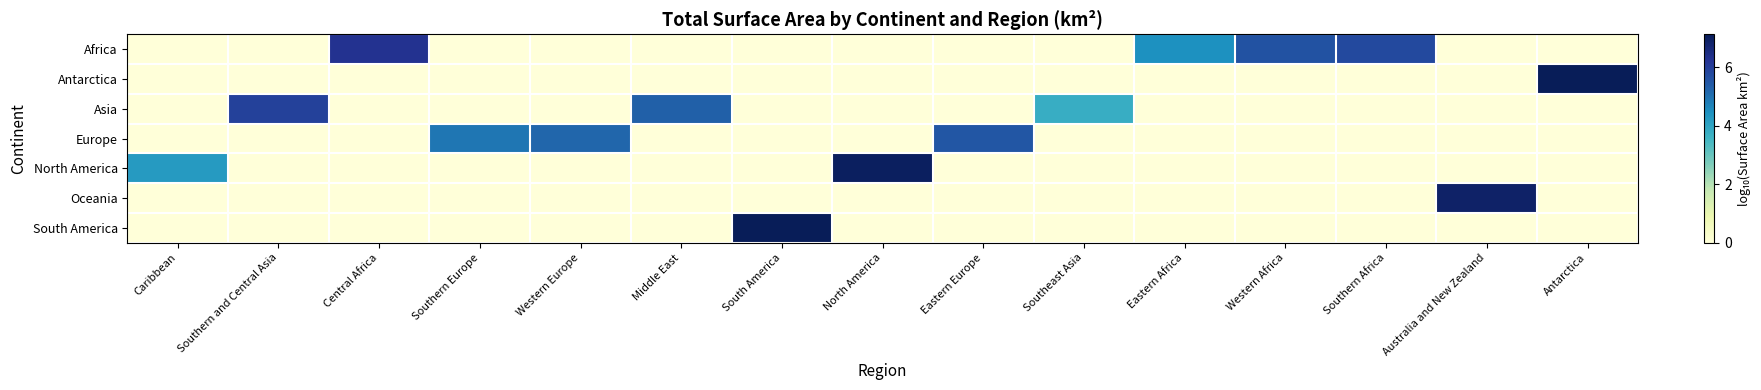

Reading left to right, extract all data points from this chart.

Africa: Caribbean=0.0	Southern and Central Asia=0.0	Central Africa=6.3	Southern Europe=0.0	Western Europe=0.0	Middle East=0.0	South America=0.0	North America=0.0	Eastern Europe=0.0	Southeast Asia=0.0	Eastern Africa=4.4	Western Africa=5.6	Southern Africa=5.8	Australia and New Zealand=0.0	Antarctica=0.0
Antarctica: Caribbean=0.0	Southern and Central Asia=0.0	Central Africa=0.0	Southern Europe=0.0	Western Europe=0.0	Middle East=0.0	South America=0.0	North America=0.0	Eastern Europe=0.0	Southeast Asia=0.0	Eastern Africa=0.0	Western Africa=0.0	Southern Africa=0.0	Australia and New Zealand=0.0	Antarctica=7.1
Asia: Caribbean=0.0	Southern and Central Asia=5.9	Central Africa=0.0	Southern Europe=0.0	Western Europe=0.0	Middle East=5.3	South America=0.0	North America=0.0	Eastern Europe=0.0	Southeast Asia=3.8	Eastern Africa=0.0	Western Africa=0.0	Southern Africa=0.0	Australia and New Zealand=0.0	Antarctica=0.0
Europe: Caribbean=0.0	Southern and Central Asia=0.0	Central Africa=0.0	Southern Europe=4.9	Western Europe=5.2	Middle East=0.0	South America=0.0	North America=0.0	Eastern Europe=5.5	Southeast Asia=0.0	Eastern Africa=0.0	Western Africa=0.0	Southern Africa=0.0	Australia and New Zealand=0.0	Antarctica=0.0
North America: Caribbean=4.2	Southern and Central Asia=0.0	Central Africa=0.0	Southern Europe=0.0	Western Europe=0.0	Middle East=0.0	South America=0.0	North America=7.0	Eastern Europe=0.0	Southeast Asia=0.0	Eastern Africa=0.0	Western Africa=0.0	Southern Africa=0.0	Australia and New Zealand=0.0	Antarctica=0.0
Oceania: Caribbean=0.0	Southern and Central Asia=0.0	Central Africa=0.0	Southern Europe=0.0	Western Europe=0.0	Middle East=0.0	South America=0.0	North America=0.0	Eastern Europe=0.0	Southeast Asia=0.0	Eastern Africa=0.0	Western Africa=0.0	Southern Africa=0.0	Australia and New Zealand=6.9	Antarctica=0.0
South America: Caribbean=0.0	Southern and Central Asia=0.0	Central Africa=0.0	Southern Europe=0.0	Western Europe=0.0	Middle East=0.0	South America=7.1	North America=0.0	Eastern Europe=0.0	Southeast Asia=0.0	Eastern Africa=0.0	Western Africa=0.0	Southern Africa=0.0	Australia and New Zealand=0.0	Antarctica=0.0